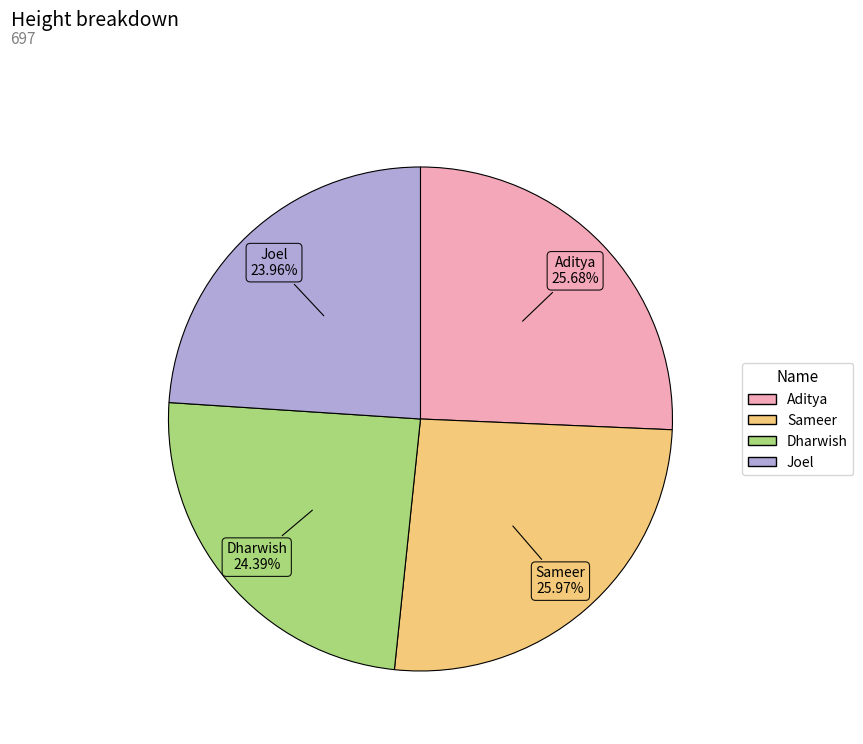

Between Dharwish and Sameer, which is larger?

Sameer